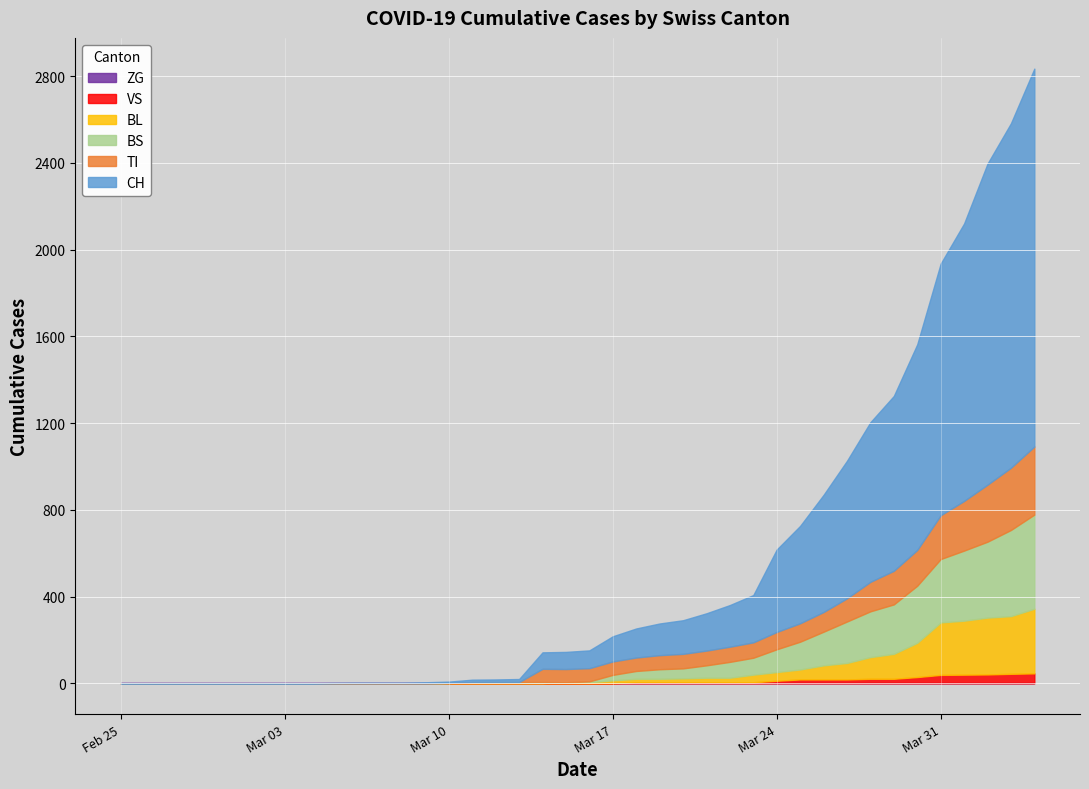

List the labels in order of ZG value, smallest first.

0, 1, 2, 3, 4, 5, 6, 7, 8, 9, 10, 11, 12, 13, 14, 15, 16, 17, 18, 19, 20, 21, 22, 23, 24, 25, 26, 27, 28, 29, 30, 31, 32, 33, 34, 35, 36, 37, 38, 39